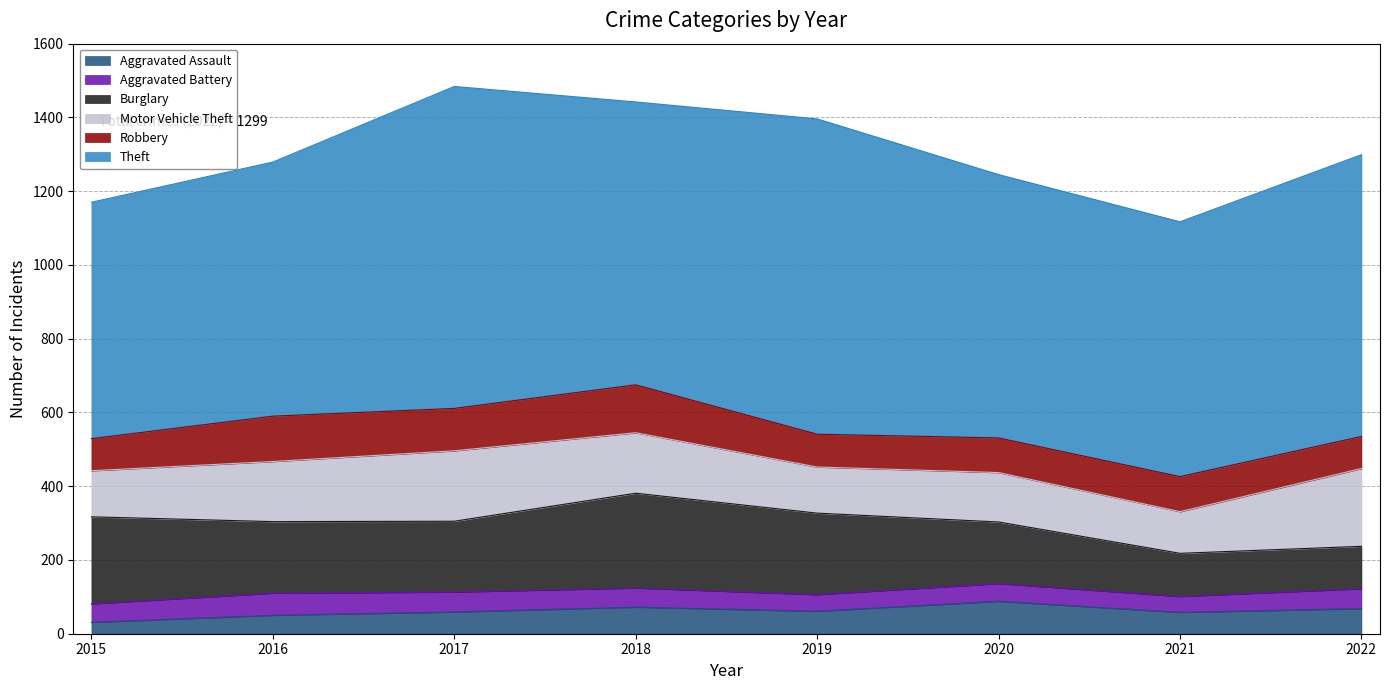

Is it true that Aggravated Battery equals 43 at 2021?

True